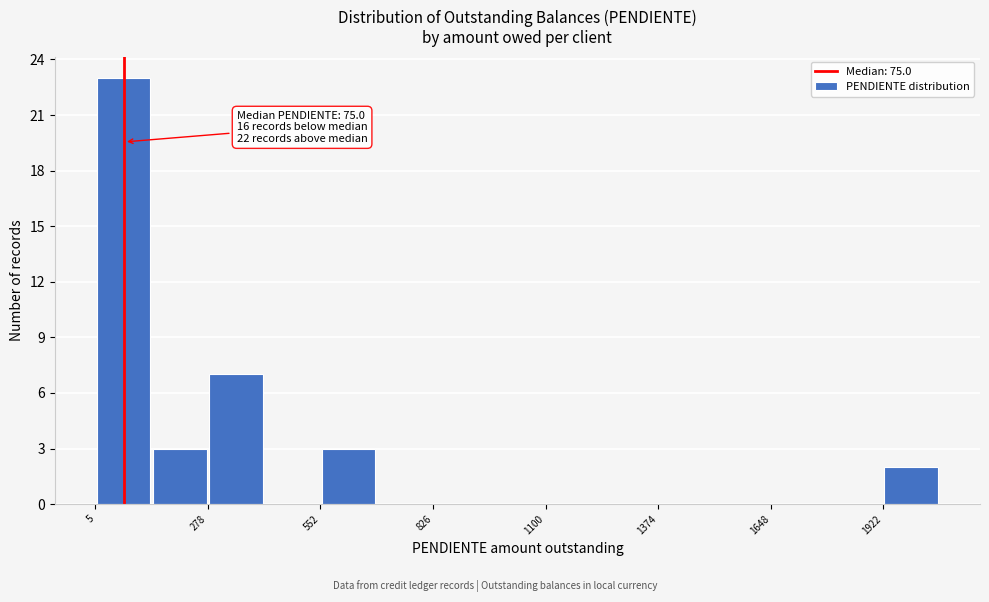

Around what value on the x-axis is the tallest bar? Give the approximate position of its centre, as read against the axis.

50